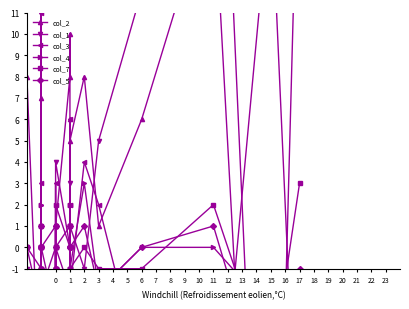

How many values in the col_7 series exceed -1?

15